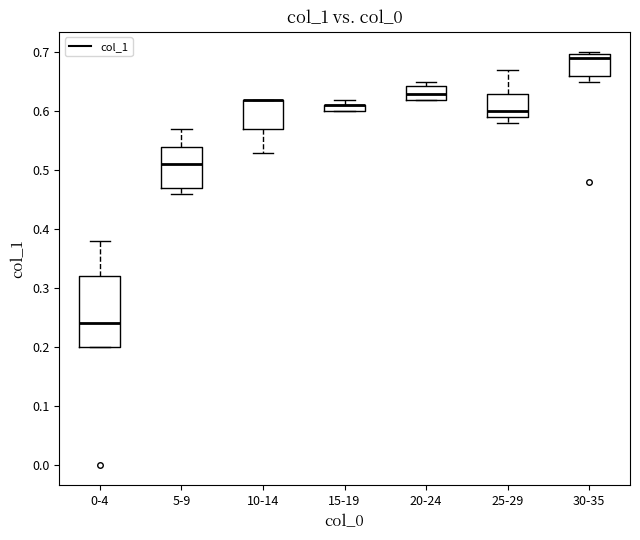

Comparing the boxes themselves (not the whiskers), which one is the tallest?

0-4